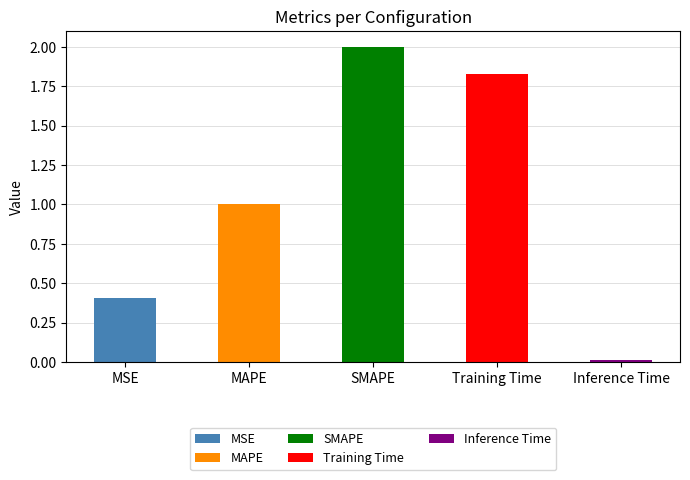

At which category does the chart reach its peak across all series?

SMAPE